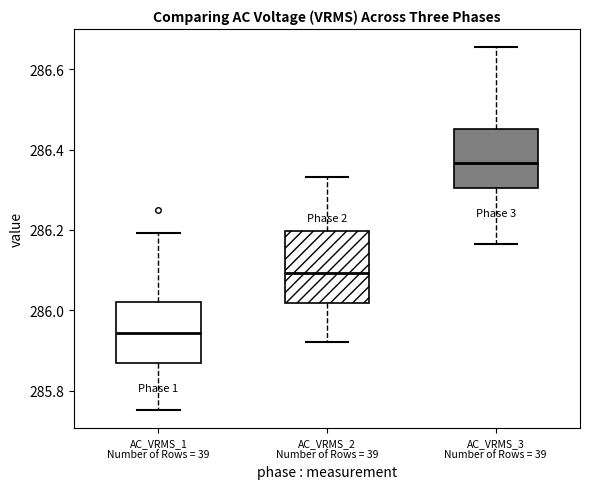

Reading left to right, read every box against the y-axis: the position of its median line, the range the box covers, and the ends of its whiskers. The values are not printed on the chart, so give them approximately, as read against the axis.

AC_VRMS_1 Number of Rows = 39: median 285.94, box 285.86 to 286.02, whiskers 285.76 to 286.20
AC_VRMS_2 Number of Rows = 39: median 286.10, box 286.02 to 286.20, whiskers 285.92 to 286.34
AC_VRMS_3 Number of Rows = 39: median 286.36, box 286.30 to 286.46, whiskers 286.16 to 286.66